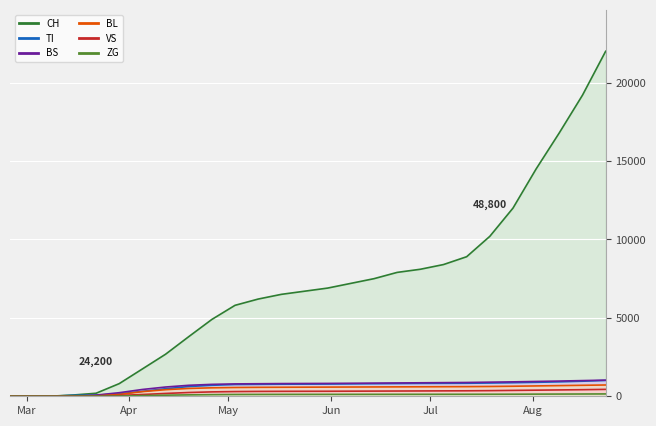

At which category is the sum across all series the highest?

2020-08-23